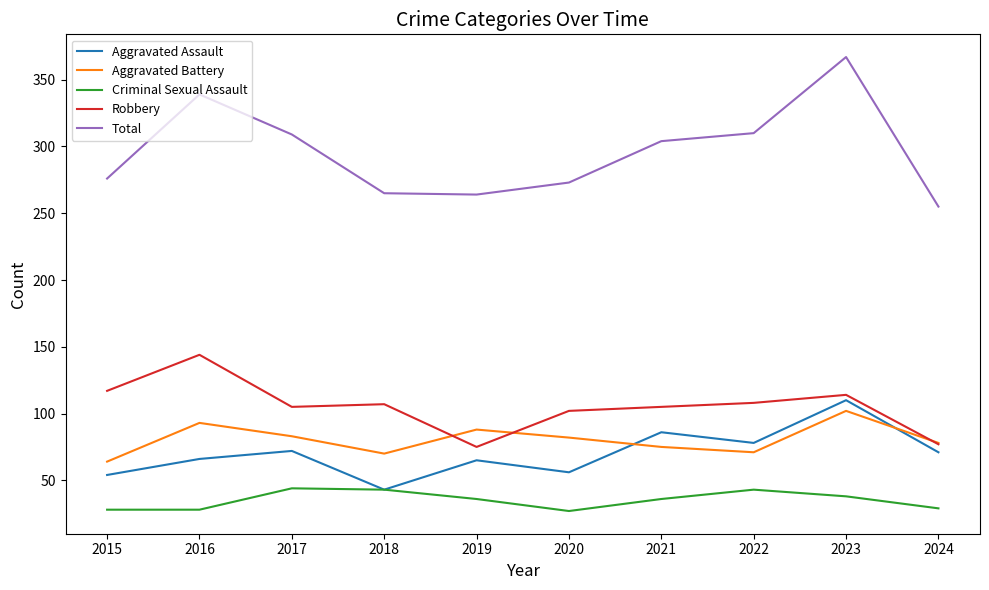

At which category does Robbery reach its first local peak?

2016